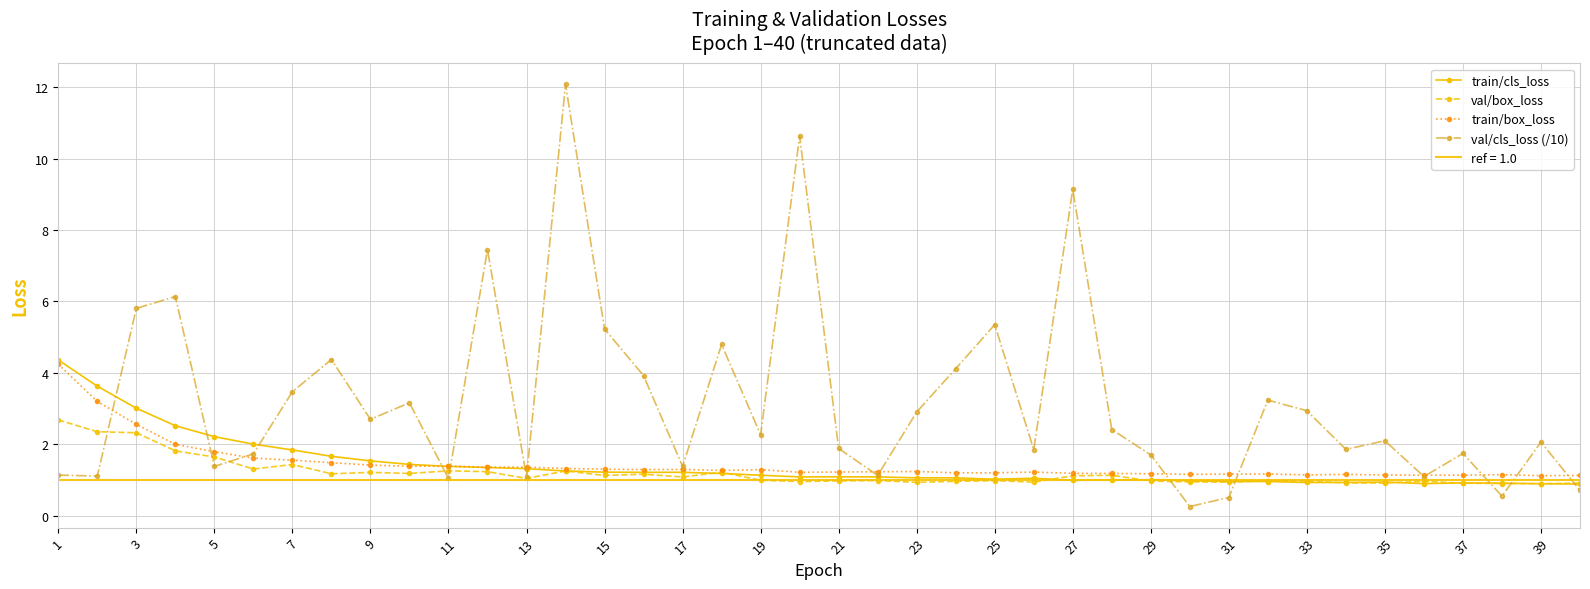

What is the difference between the second highest and minimum values in the val/box_loss series?

1.5